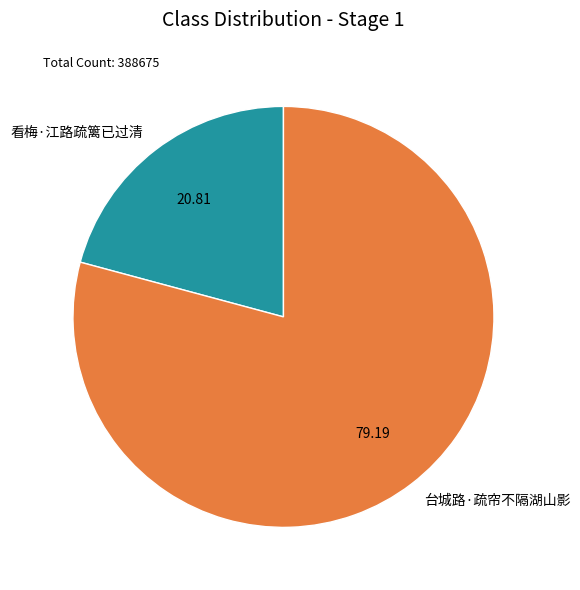

Which category accounts for the majority?

台城路·疏帘不隔湖山影